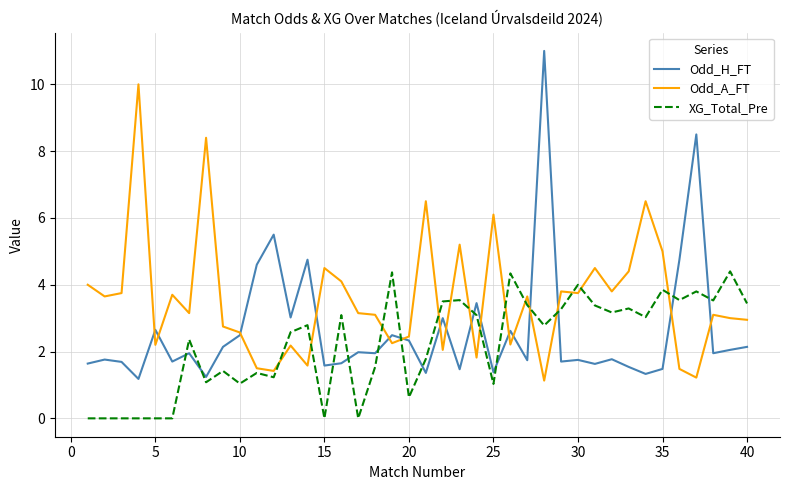

What is the greatest value displayed?

11.0